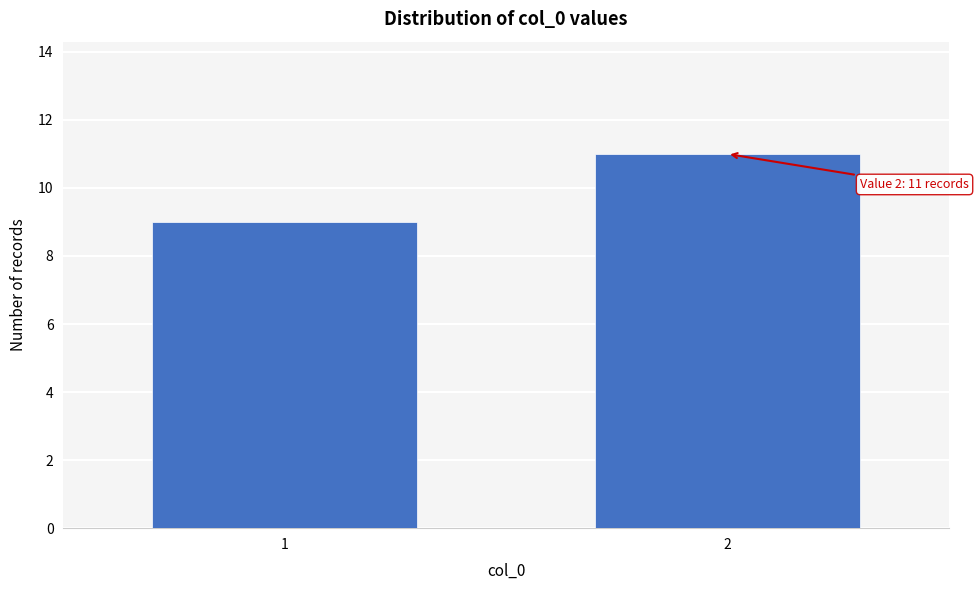

Reading right to left, list all the values displayed in this chart.

11	9